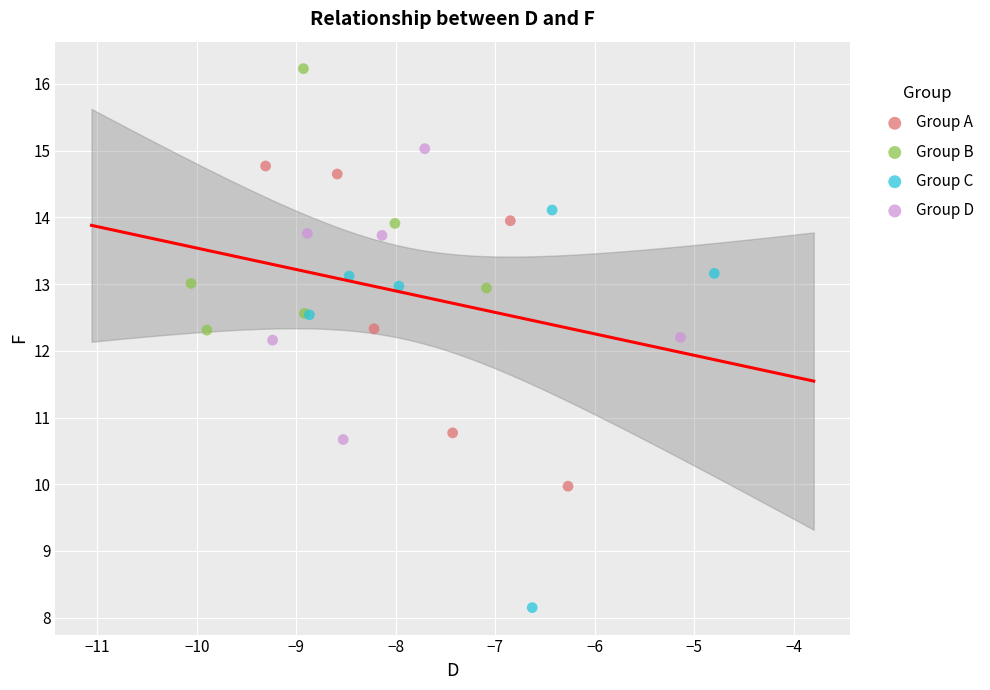

Which series has the widest spread of Y values?

Group C